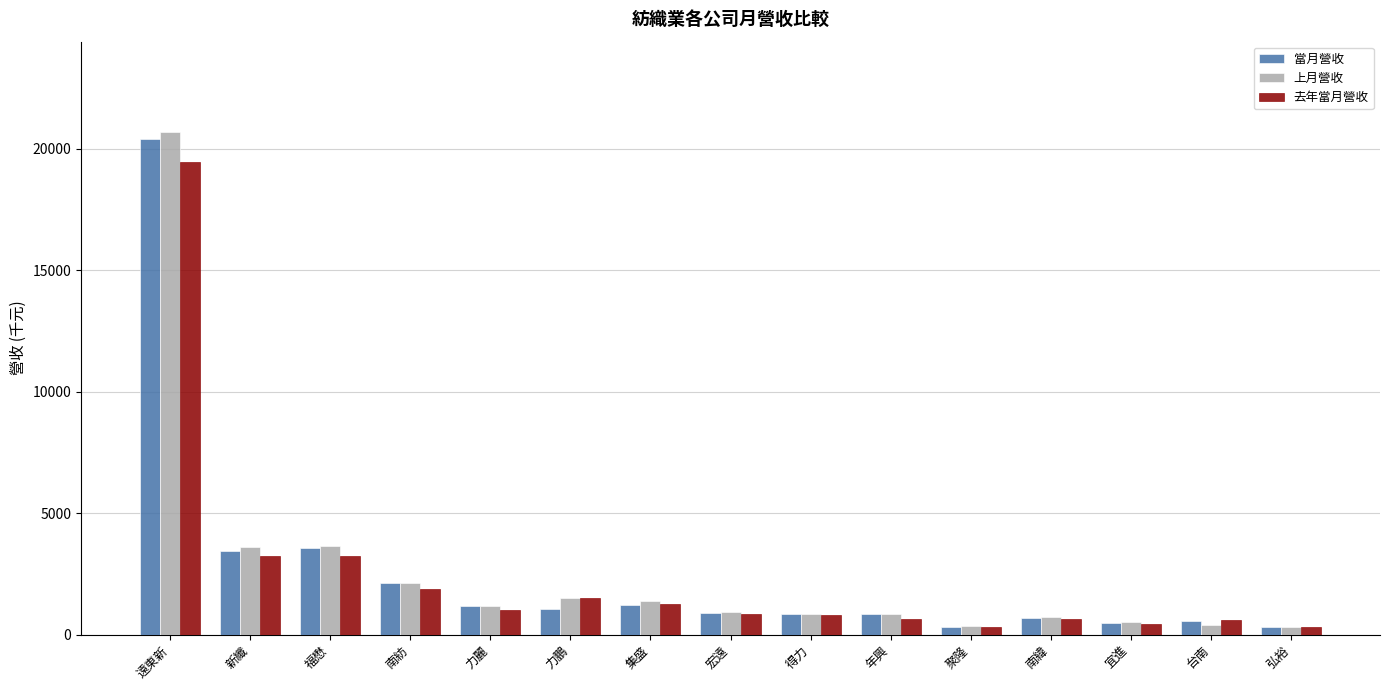

What is the spread (max minus min) of values at 聚隆?

32.3